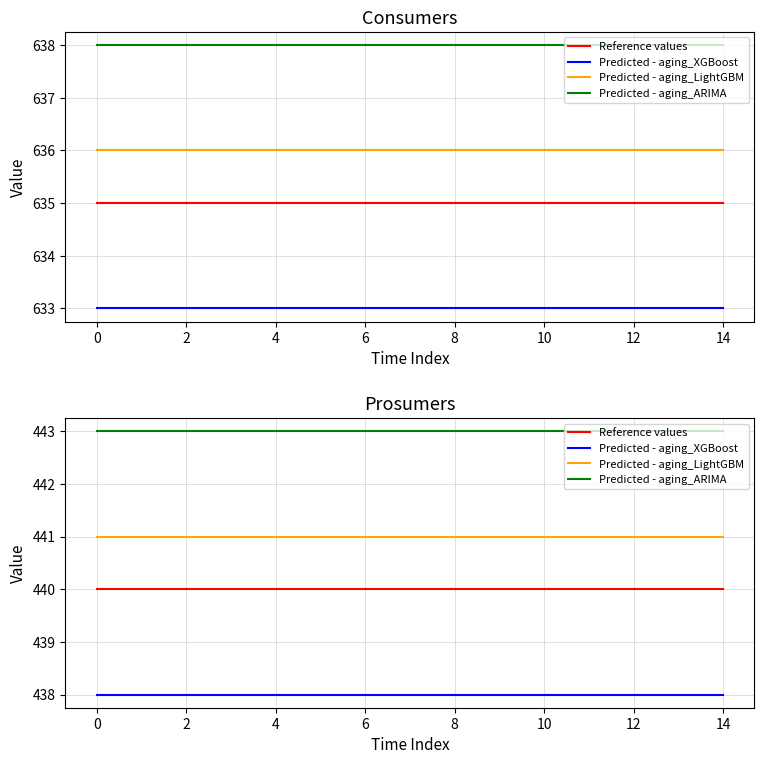

Rank the series at 11 from lowest to highest value.

Predicted - aging_XGBoost, Reference values, Predicted - aging_LightGBM, Predicted - aging_ARIMA